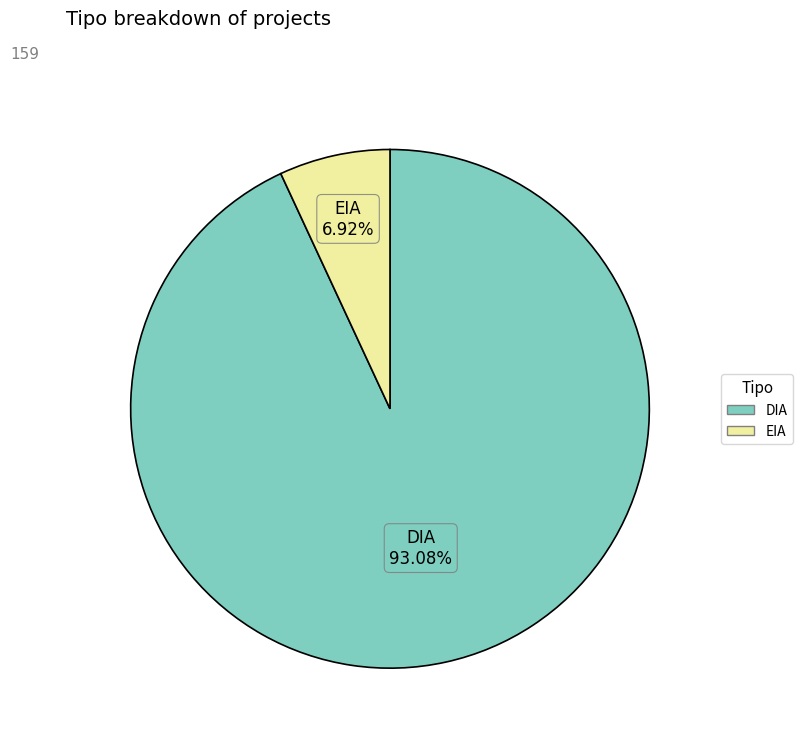

Is there any slice that represents more than half of the pie?

Yes